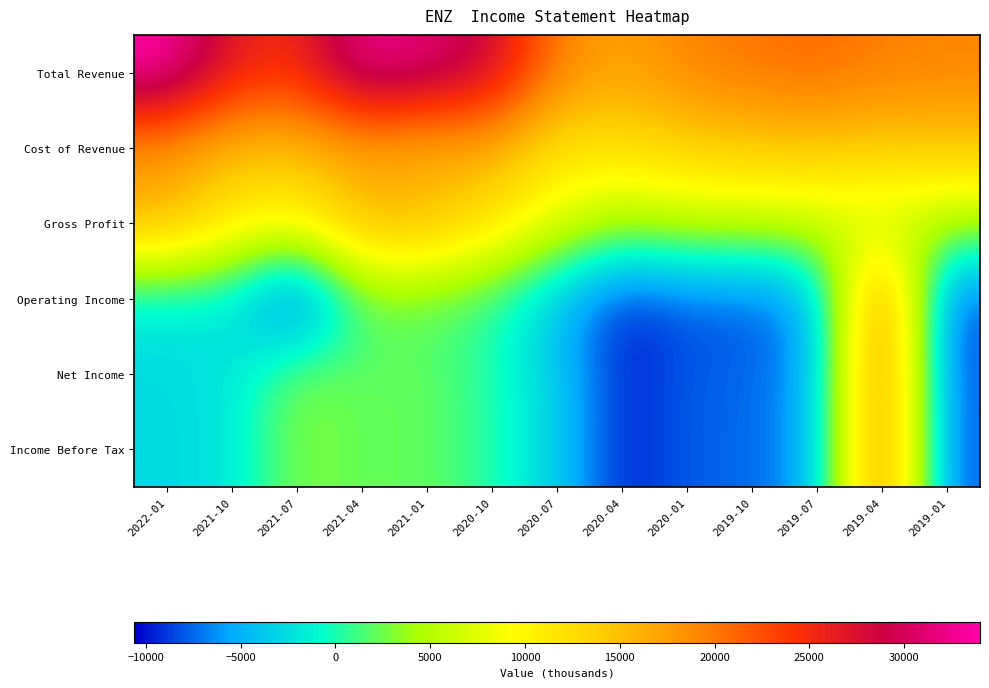

Reading left to right, list all the values displayed in this chart.

Total Revenue: 2022-01=34000	2021-10=26500	2021-07=24800	2021-04=32800	2021-01=31500	2020-10=28700	2020-07=19500	2020-04=16900	2020-01=19400	2019-10=20200	2019-07=20900	2019-04=19700	2019-01=19300
Cost of Revenue: 2022-01=17800	2021-10=15300	2021-07=15000	2021-04=16800	2021-01=15600	2020-10=16800	2020-07=11700	2020-04=12500	2020-01=13600	2019-10=14500	2019-07=14600	2019-04=14400	2019-01=14700
Gross Profit: 2022-01=16200	2021-10=11200	2021-07=9800	2021-04=16000	2021-01=15900	2020-10=11900	2020-07=7800	2020-04=4400	2020-01=5800	2019-10=5700	2019-07=6300	2019-04=5300	2019-01=4600
Operating Income: 2022-01=-2000	2021-10=-1900	2021-07=-10600	2021-04=2100	2021-01=1700	2020-10=500	2020-07=-4500	2020-04=-9700	2020-01=-8000	2019-10=-8200	2019-07=-5700	2019-04=22300	2019-01=-8900
Net Income: 2022-01=-2700	2021-10=-2300	2021-07=3300	2021-04=2000	2021-01=2300	2020-10=300	2020-07=-3300	2020-04=-9900	2020-01=-7700	2019-10=-7600	2019-07=-5400	2019-04=22300	2019-01=-8400
Income Before Tax: 2022-01=-2700	2021-10=-2300	2021-07=3300	2021-04=2000	2021-01=2300	2020-10=300	2020-07=-3300	2020-04=-9900	2020-01=-7700	2019-10=-7600	2019-07=-5400	2019-04=22300	2019-01=-8400